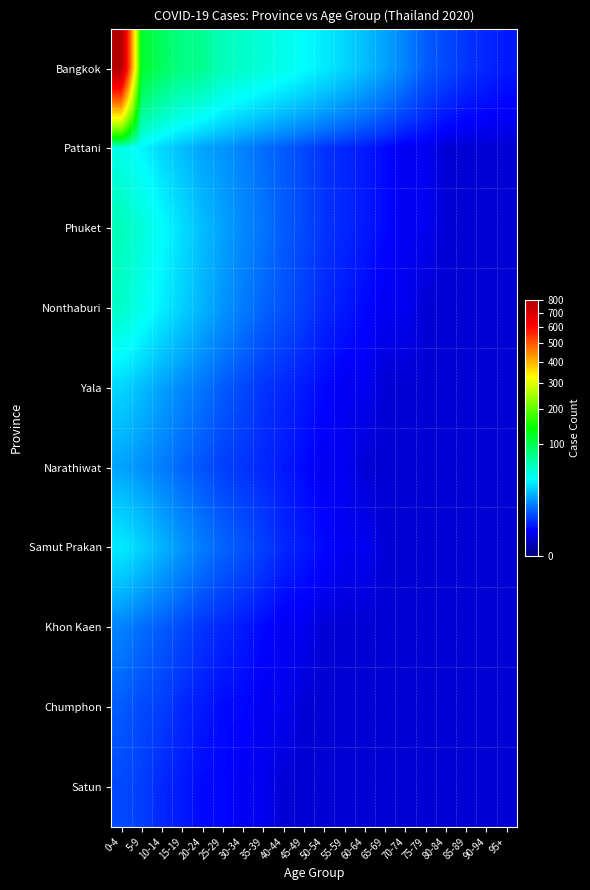

Which series has the widest spread of values?

Bangkok